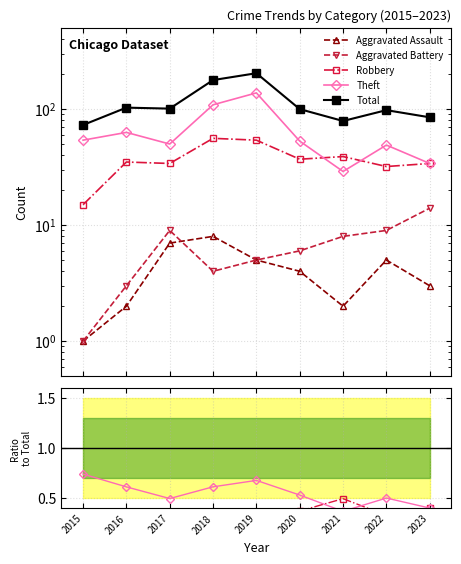

What is the spread (max minus min) of values at 2022?

97.9